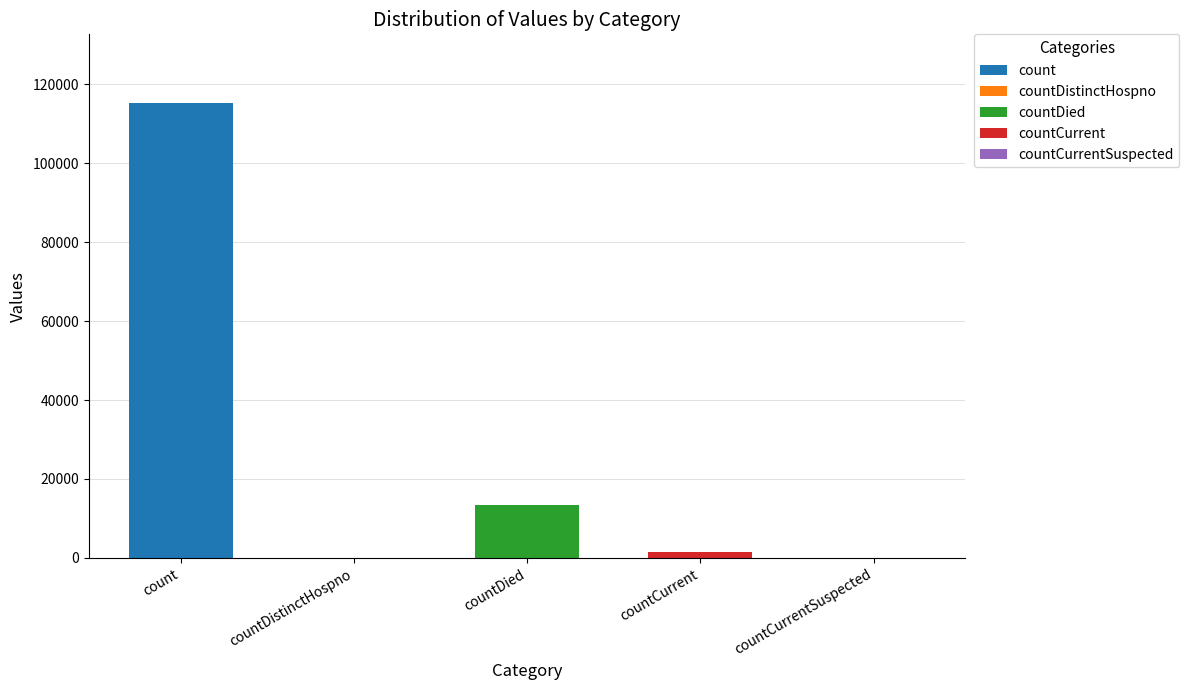

The value at countDistinctHospno is 0. True or false?

True